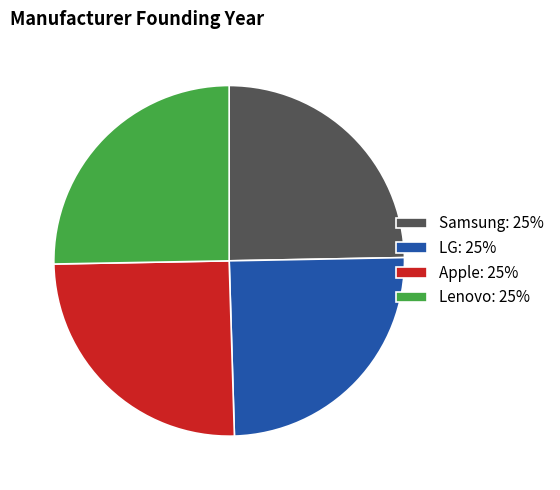

Is Apple: 25% the majority of the pie?

No